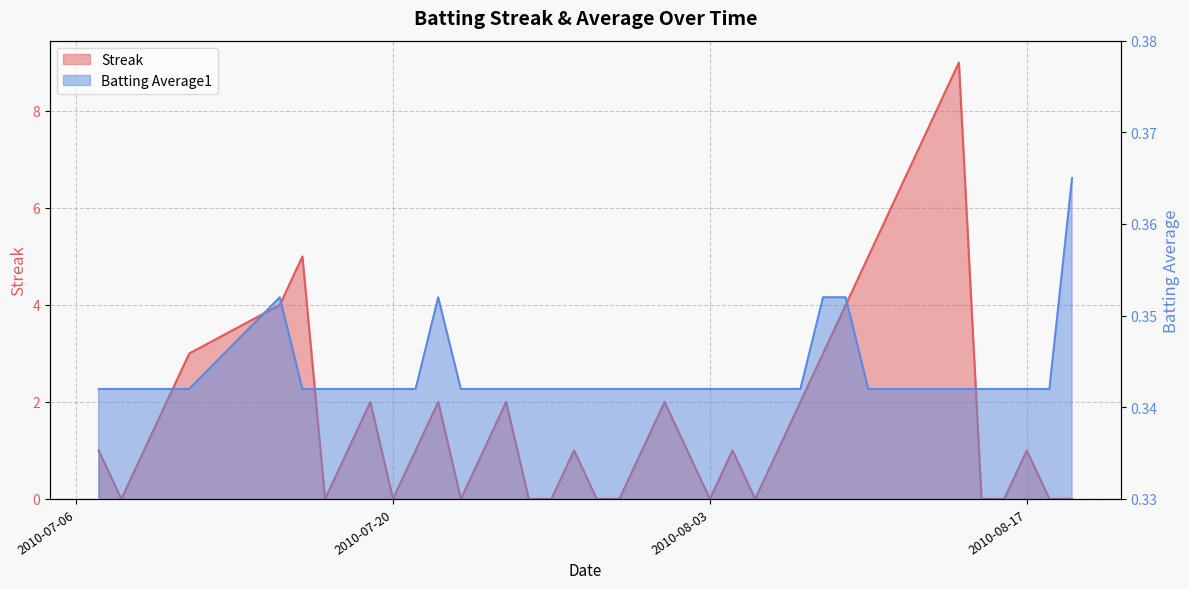

Rank the series by their maximum value, from lowest to highest.

Batting Average1, Streak